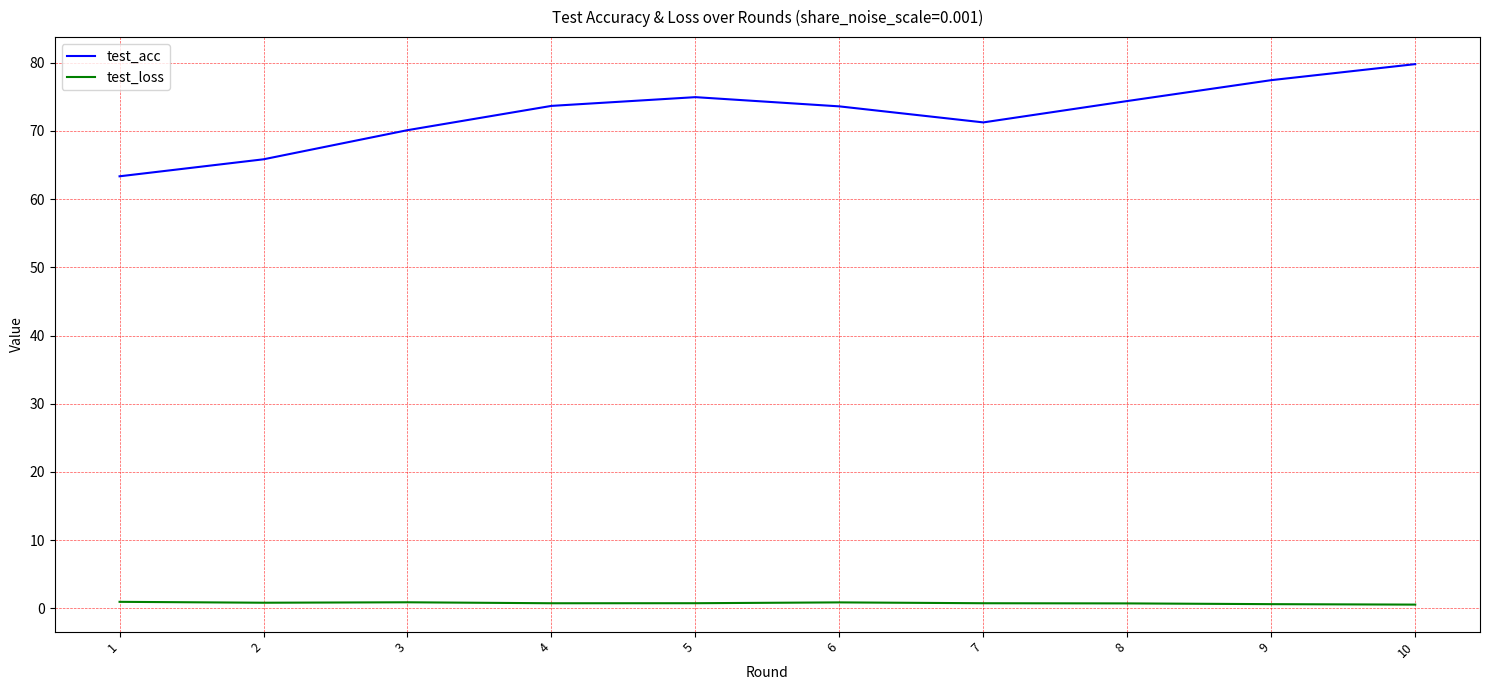

True or false: test_acc and test_loss intersect in this chart.

False